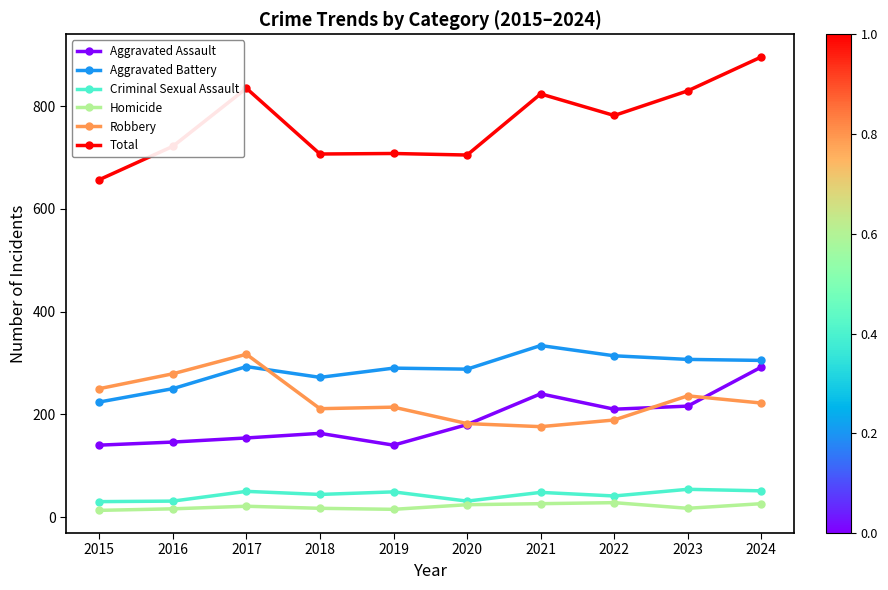

What is the total value across all series at 2022?

1564